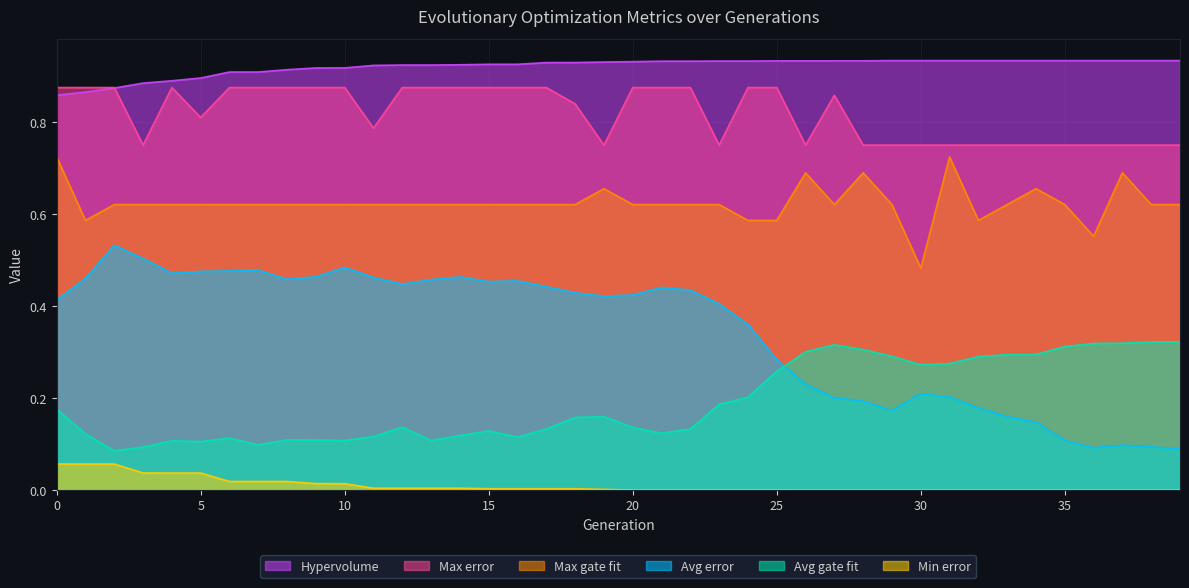

The value of Max gate fit at 8 is 0.9. True or false?

False